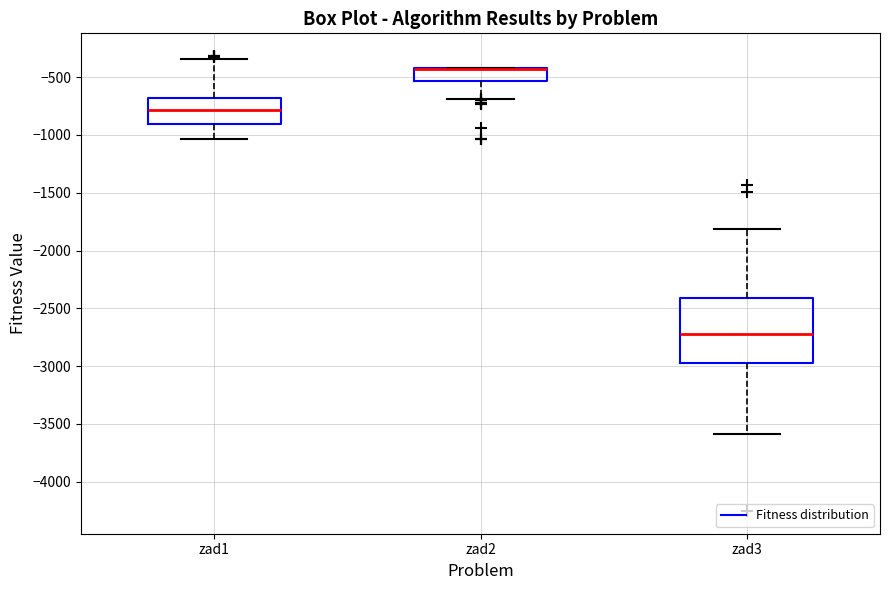

Reading left to right, read every box against the y-axis: the position of its median line, the range the box covers, and the ends of its whiskers. The values are not printed on the chart, so give them approximately, as read against the axis.

zad1: median -800, box -900 to -700, whiskers -1050 to -350
zad2: median -450 (drawn on the box's upper edge), box -550 to -400, whiskers -700 to -400
zad3: median -2700, box -2950 to -2400, whiskers -3600 to -1800